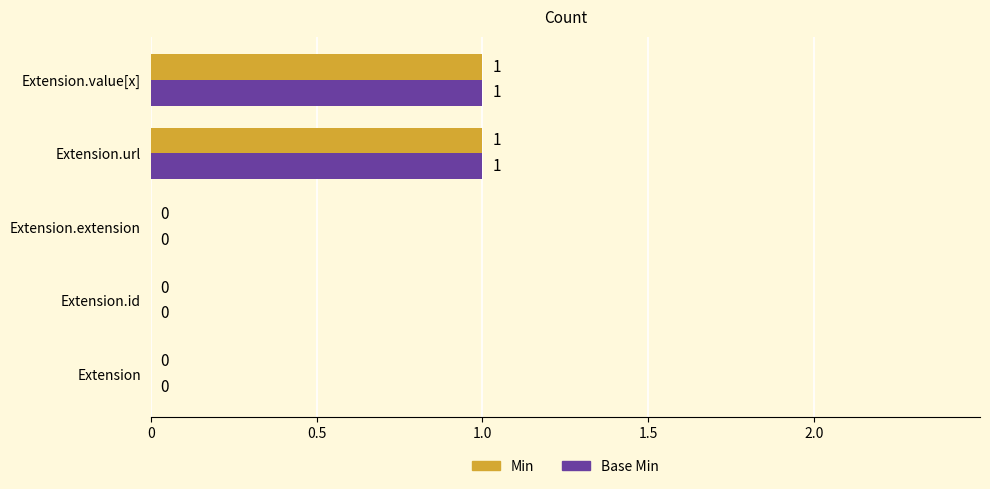

The value of Base Min at Extension.extension is -1. True or false?

False